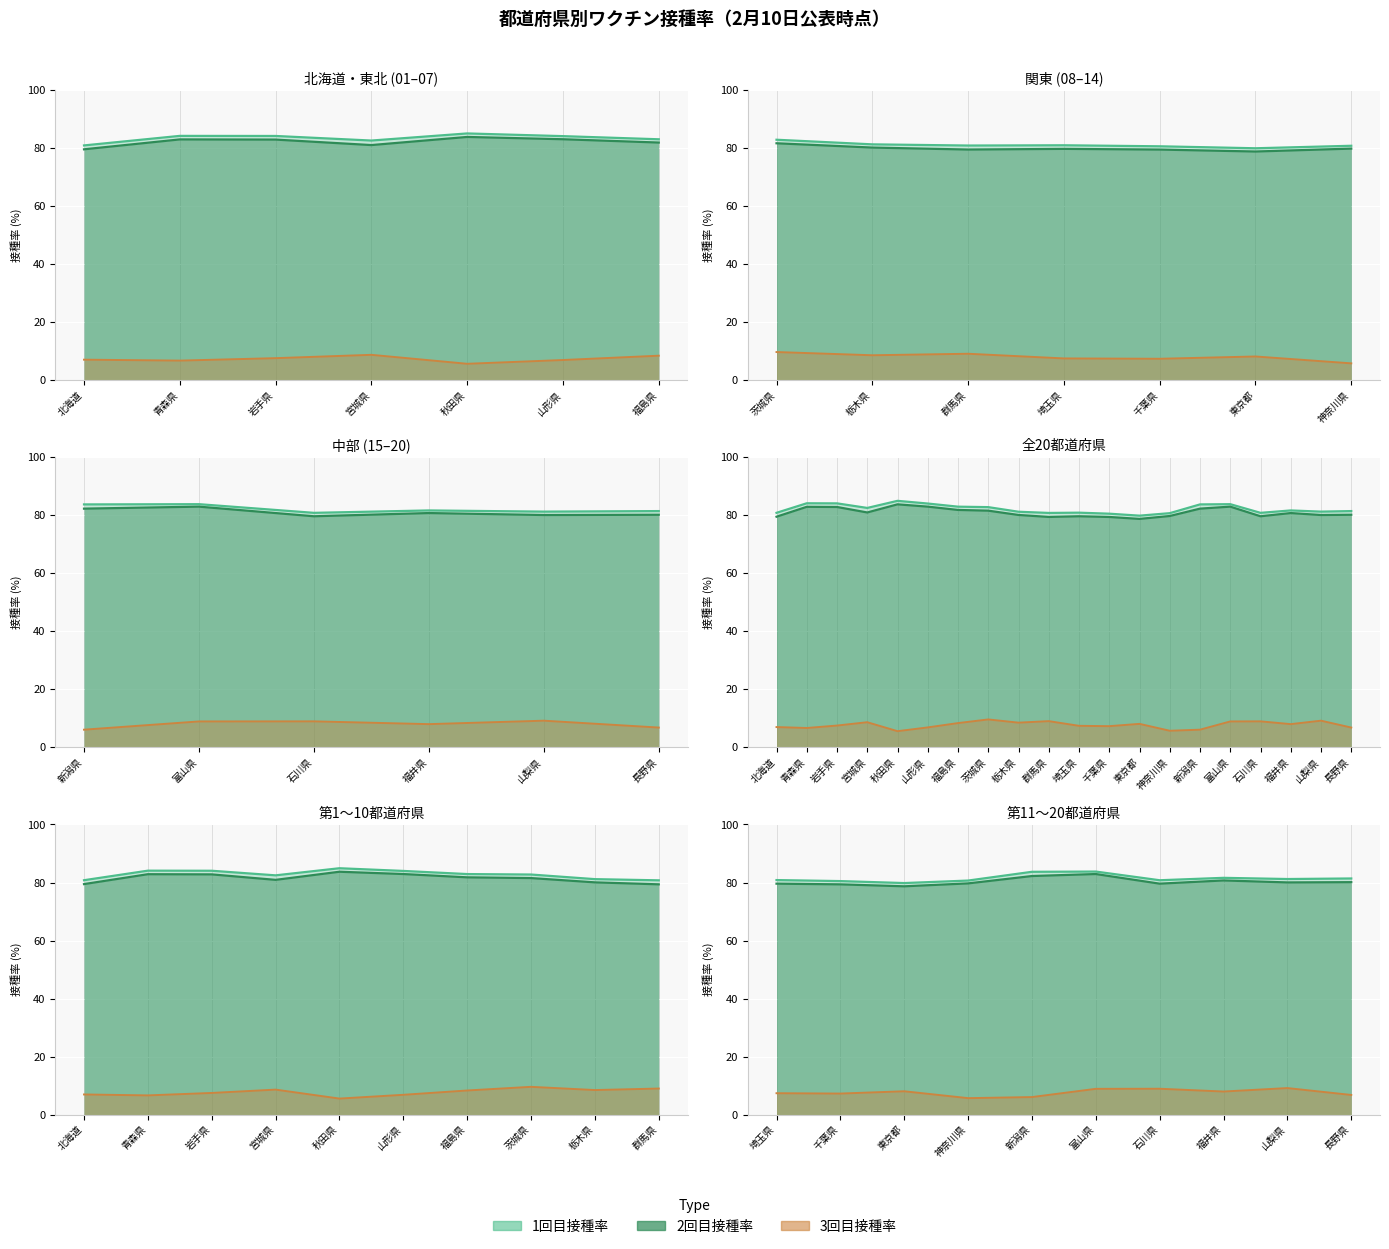

What is the difference between the highest and lowest values at 山梨県?

72.1